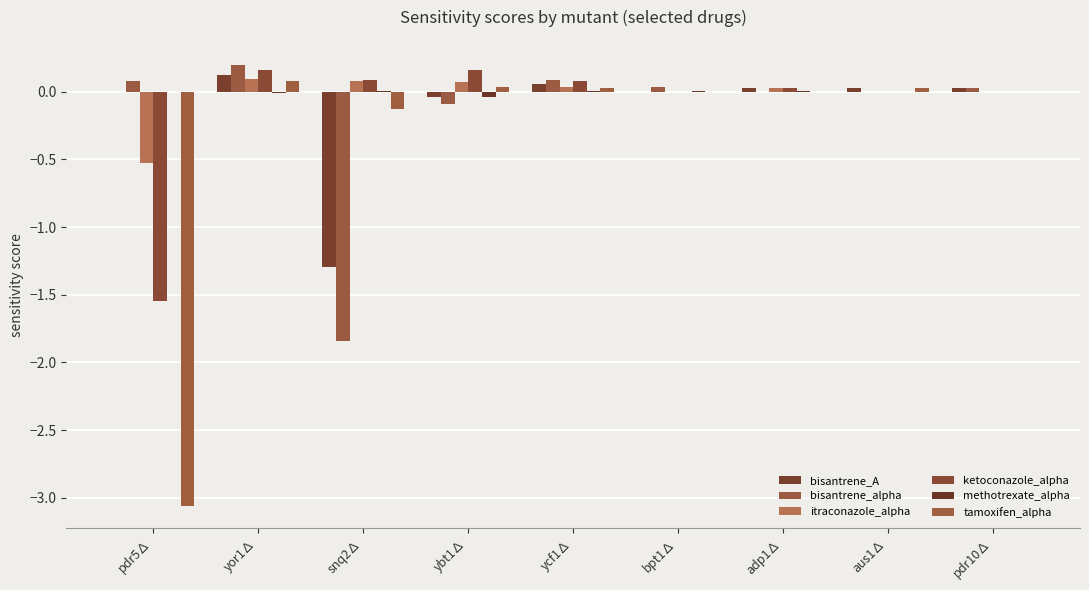

At how many categories does at least one series exceed 0?

9